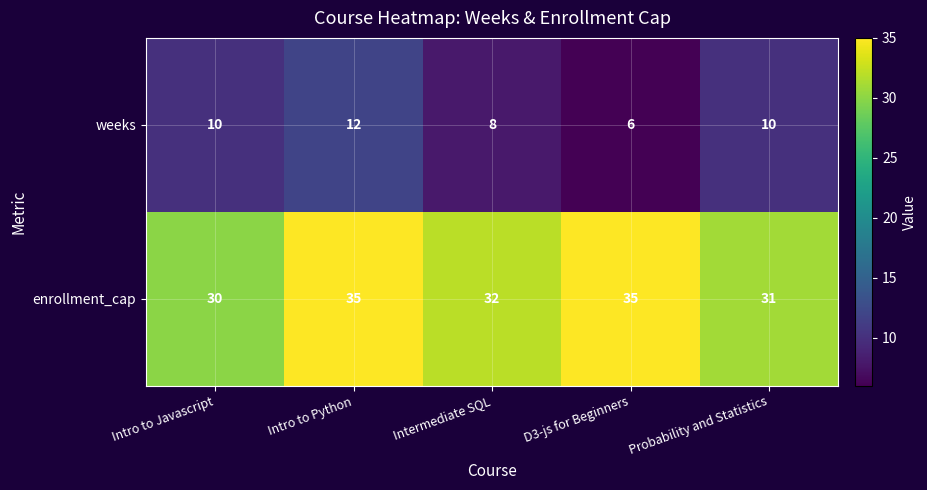

What value does the enrollment_cap series have at Intro to Python?

35